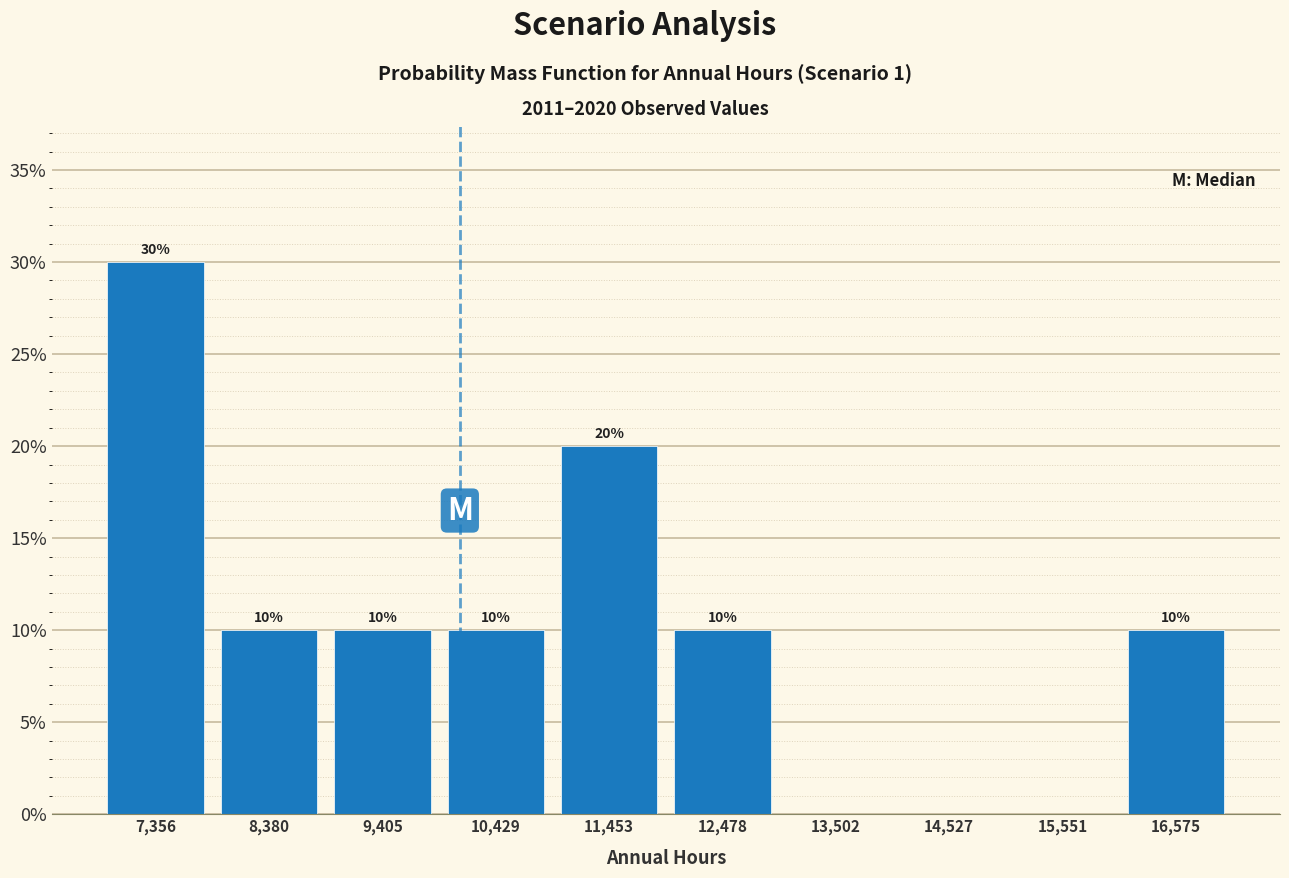

Over which range of the x-axis is the bar tallest?

6800 to 7800